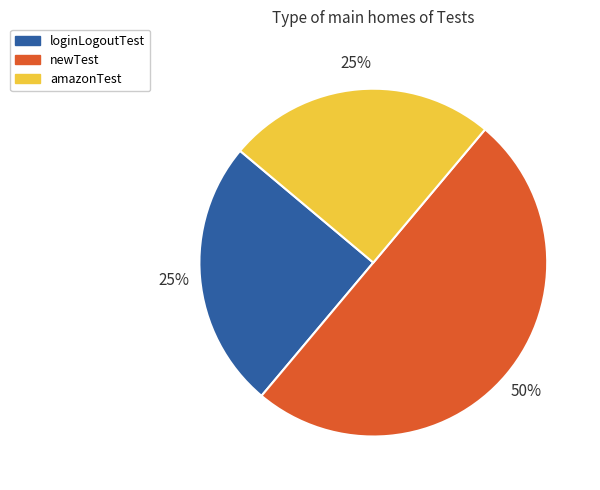

What percentage is the loginLogoutTest slice, to the nearest percent?

25%